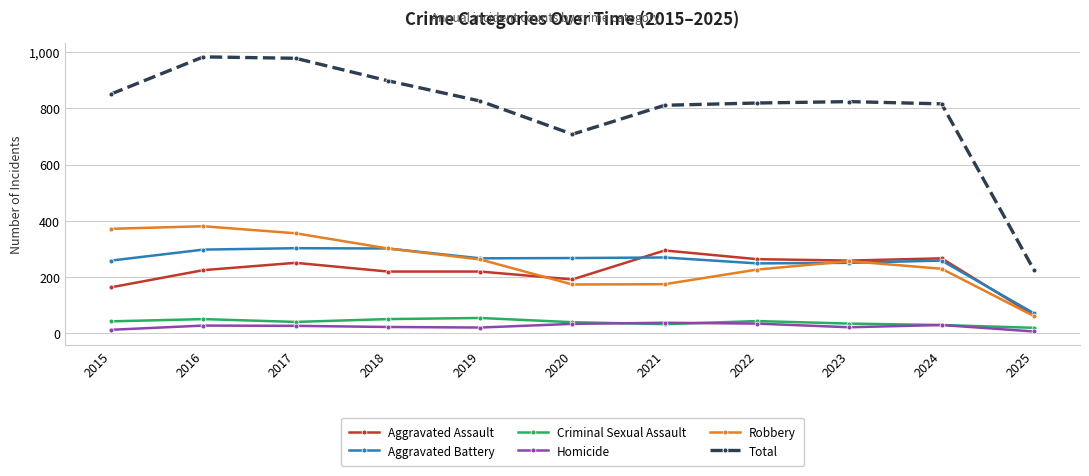

Is the value of Criminal Sexual Assault at 2016 greater than the value of Aggravated Battery at 2019?

No